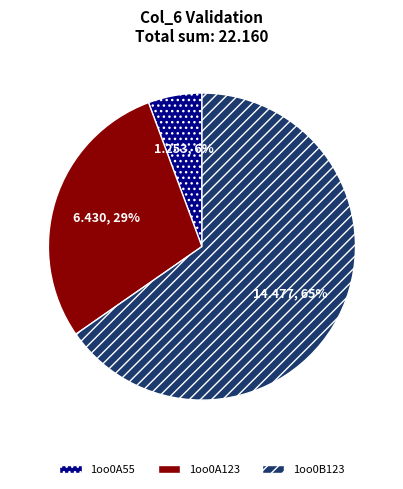

To the nearest percent, what is the combined percentage of 1oo0A123 and 1oo0B123?

94%